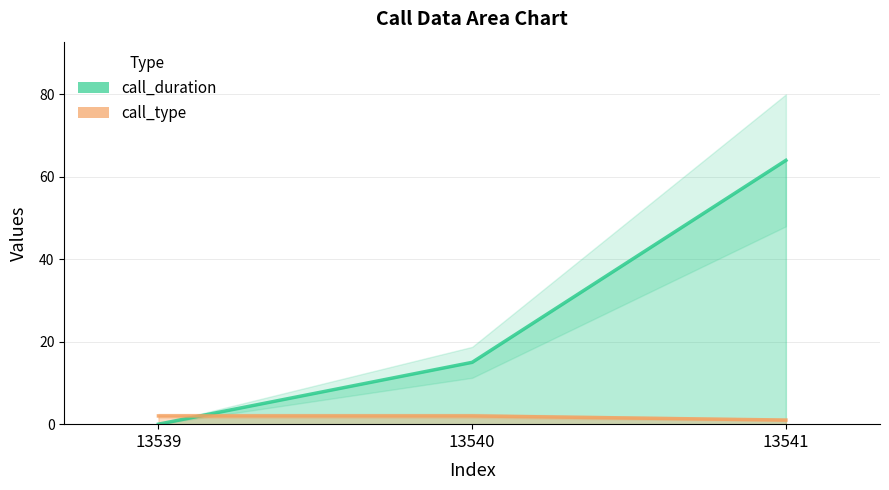

The value of call_type at 13541 is 2. True or false?

False